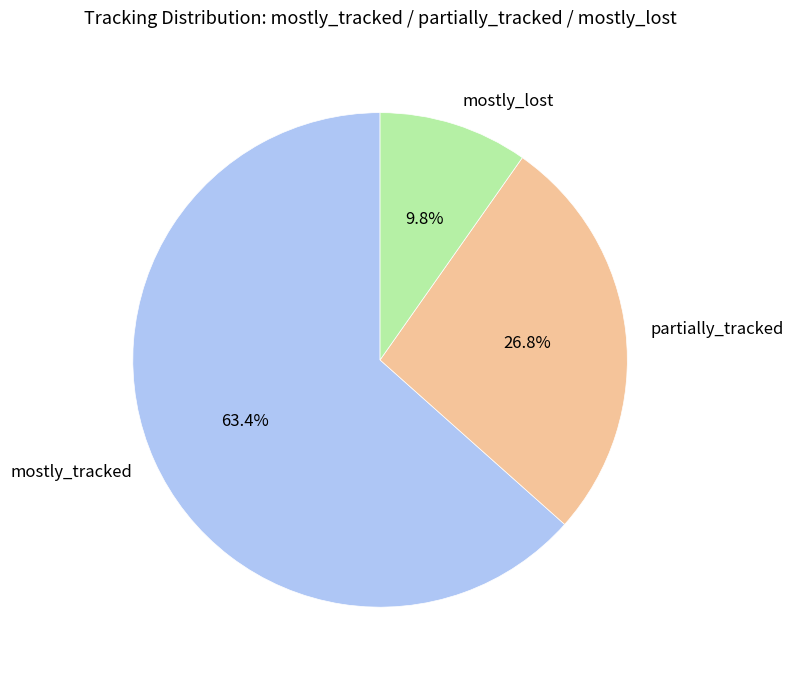

To the nearest percent, what is the difference between the largest and smallest slice percentages?

54%